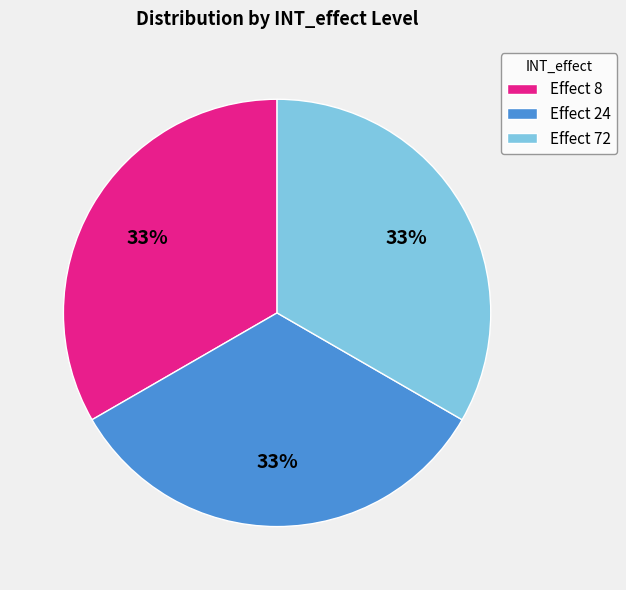

Is there any slice that represents more than half of the pie?

No